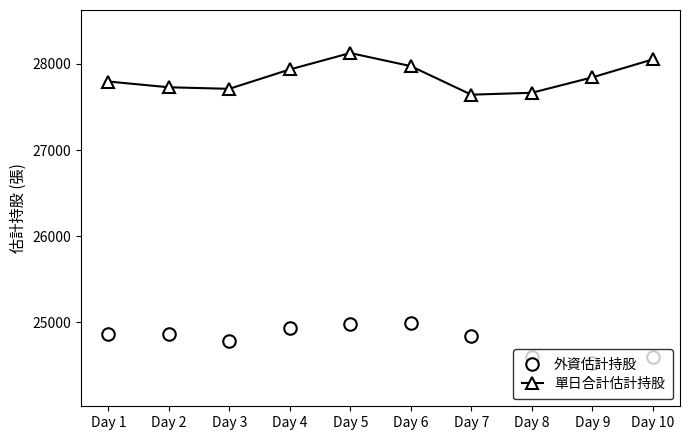

The value of 外資估計持股 at Day 8 is 24590. True or false?

True